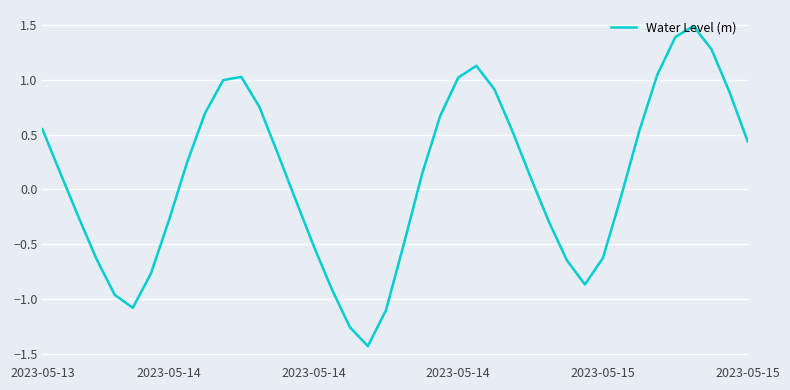

What is the smallest value displayed?

-1.4